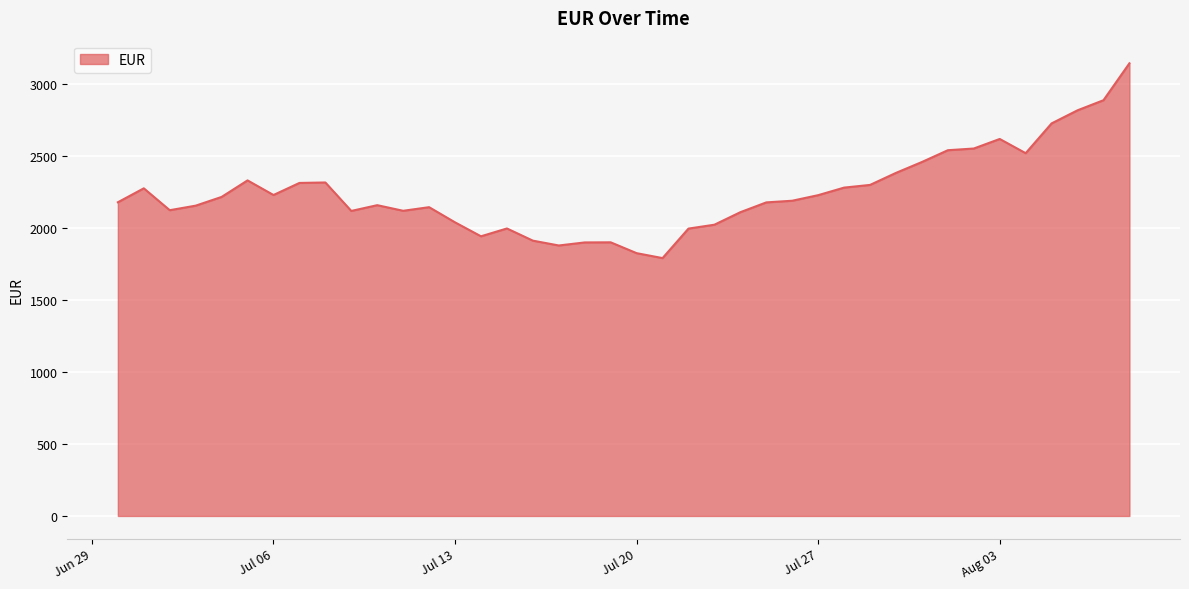

What is the maximum value shown in the chart?

3145.9